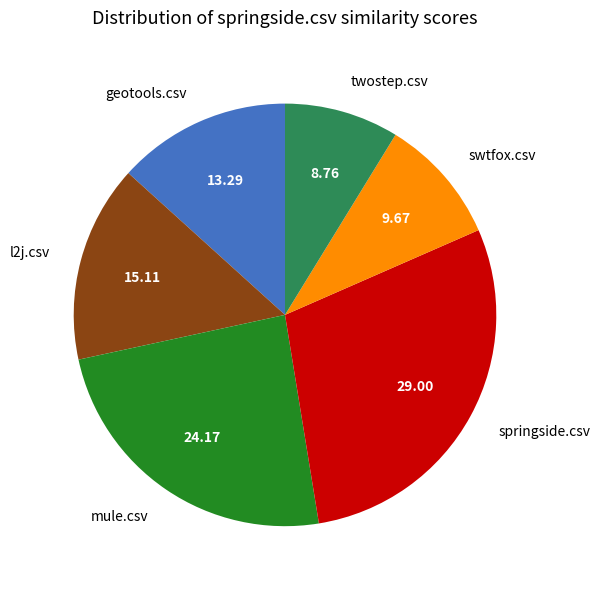

Which has a higher value, mule.csv or geotools.csv?

mule.csv